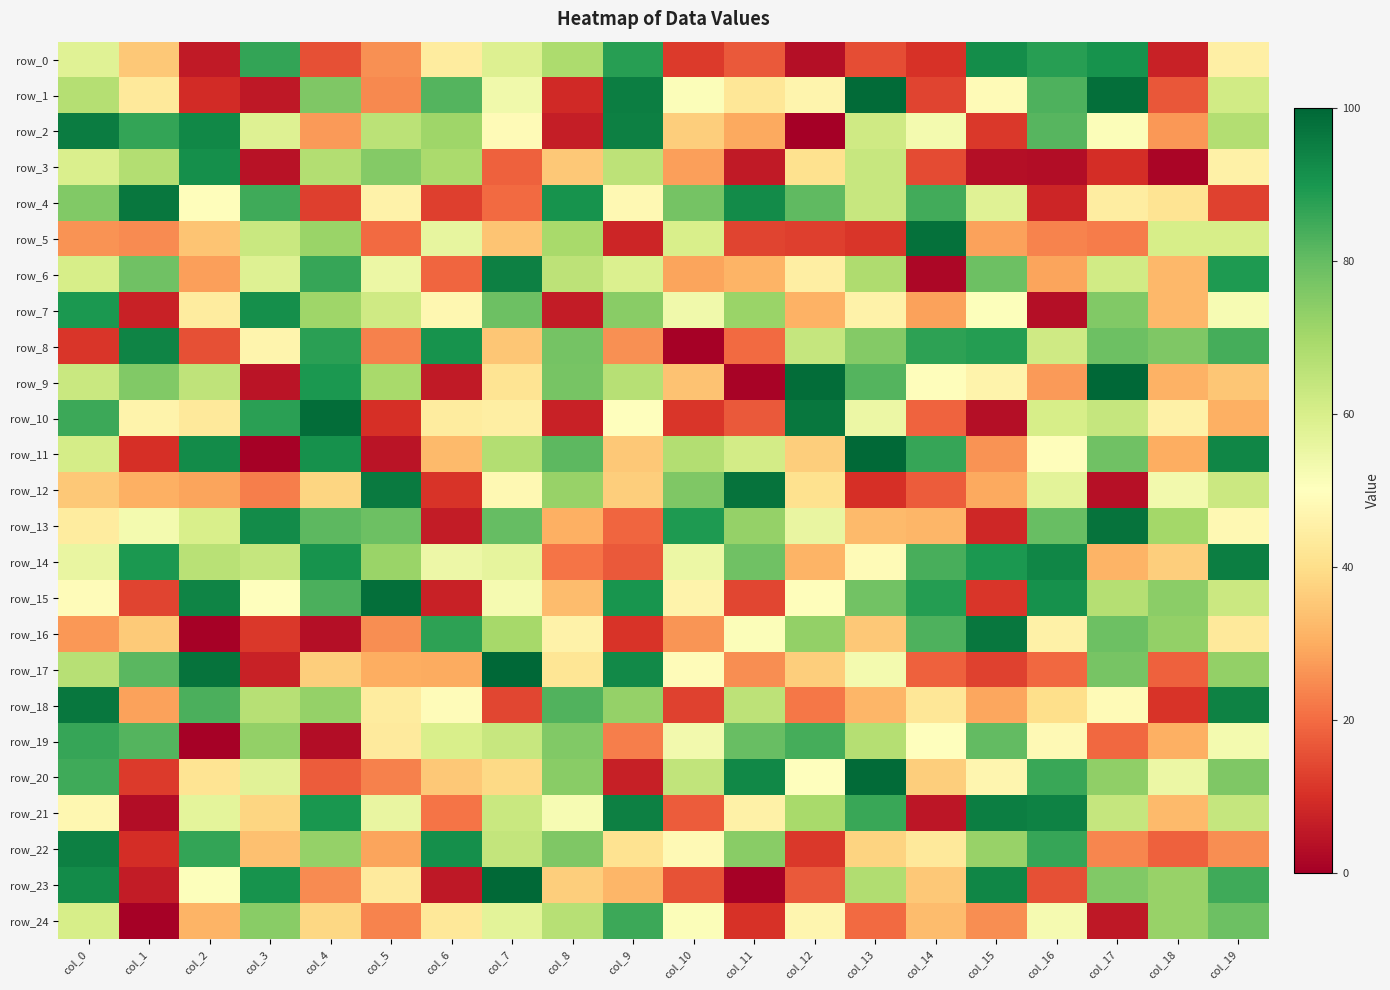

Where does the row_8 series first go above 75?

col_1